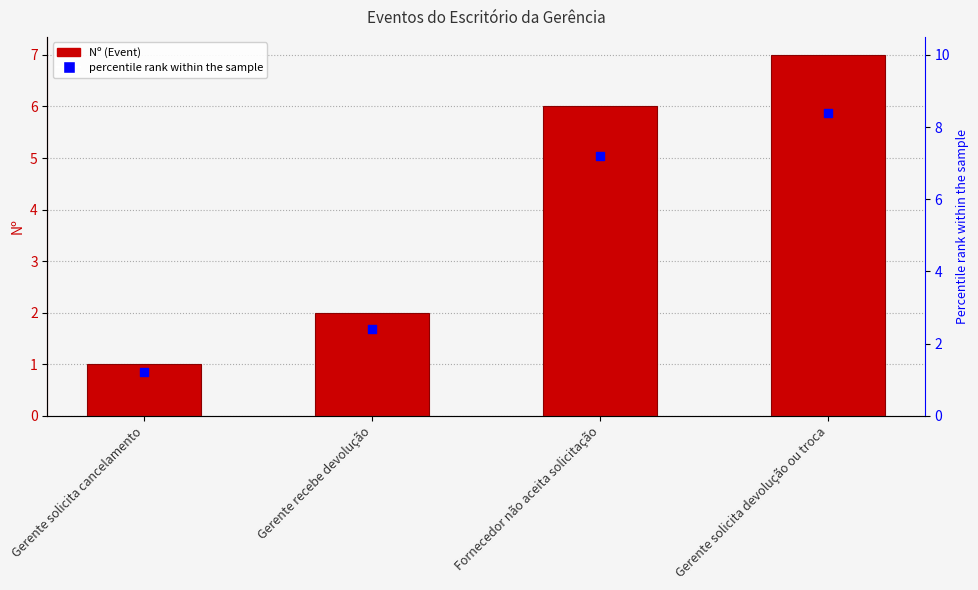

What are all the series names shown in the legend?

Nº, percentile rank within the sample